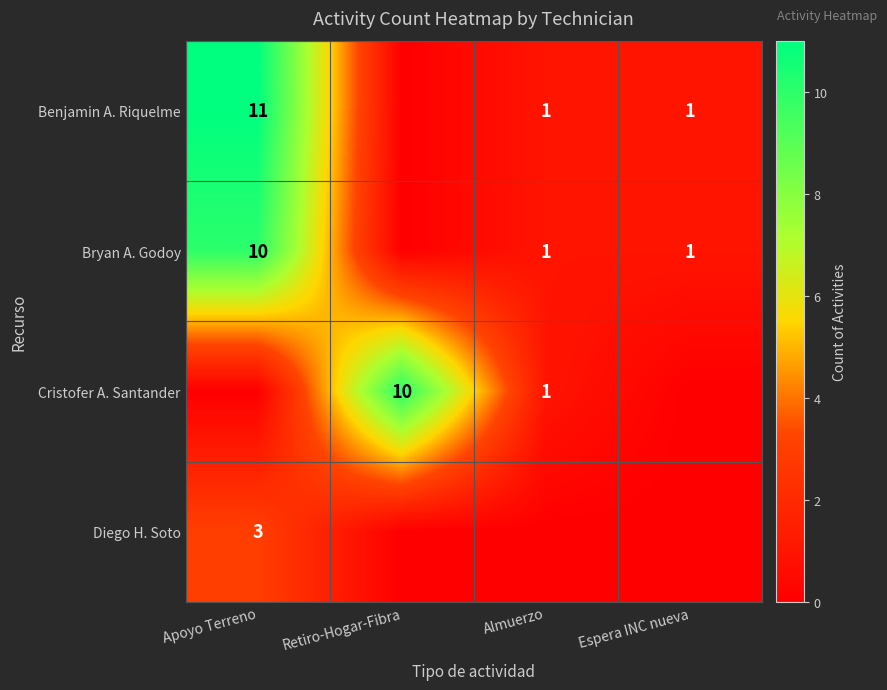

The value of Cristofer A. Santander at Retiro-Hogar-Fibra is 10. True or false?

True